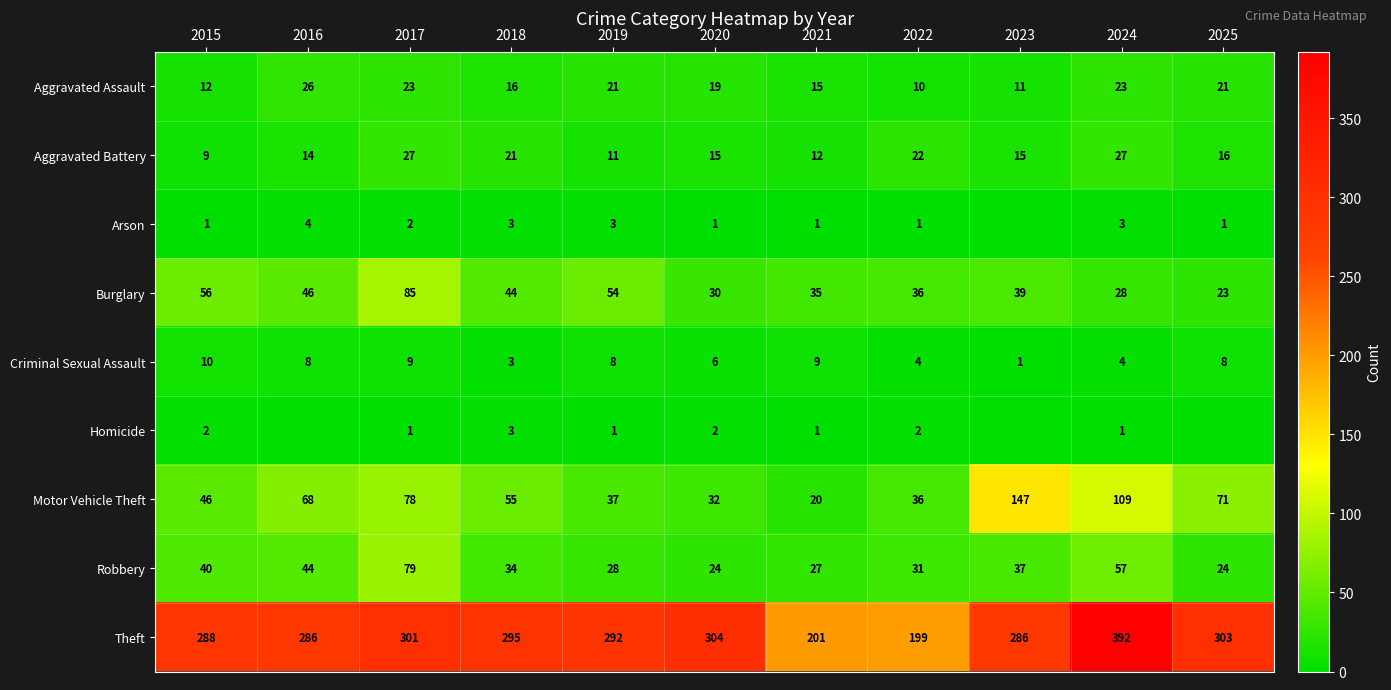

What is the sum of the Aggravated Battery values at 2023 and 2015?

24